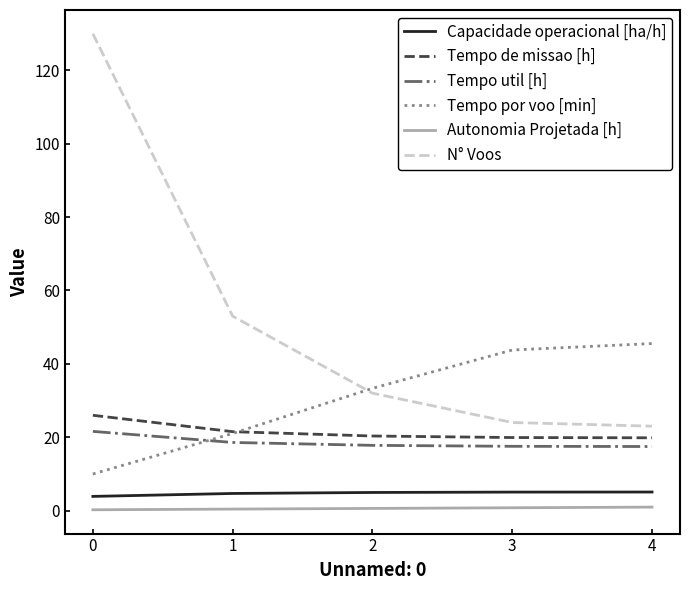

The value of Tempo util [h] at 1 is 18.6. True or false?

True